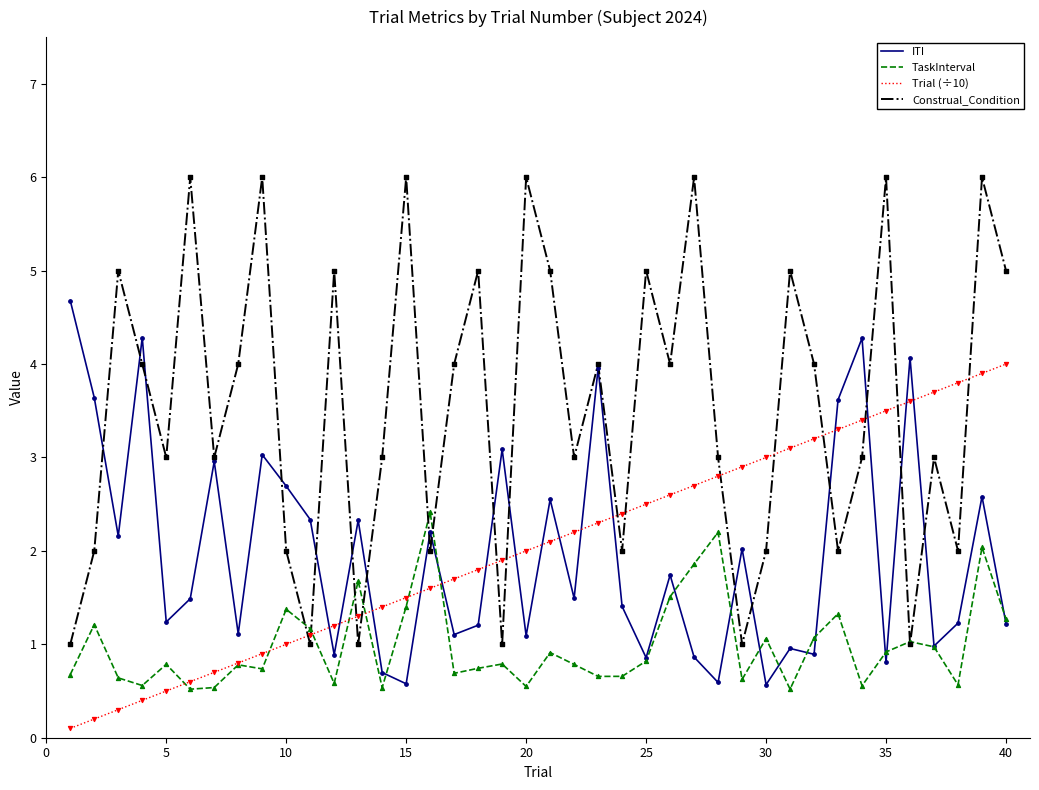

Which series has the largest total across all categories?

Construal_Condition